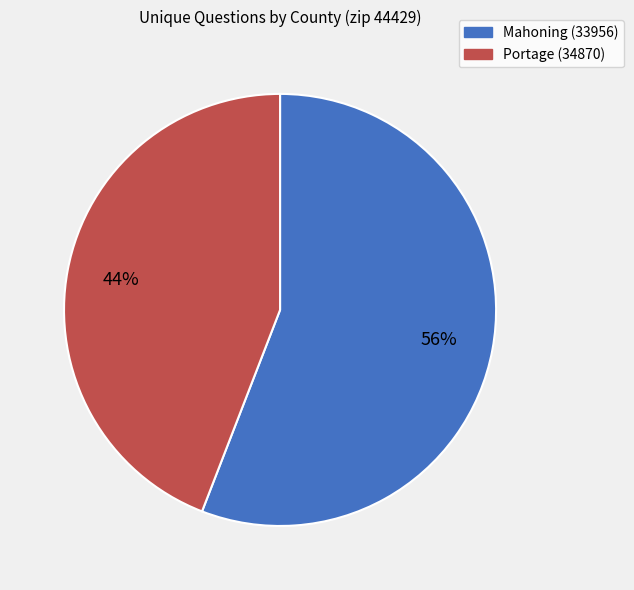

To the nearest percent, what portion does Mahoning (33956) represent?

56%